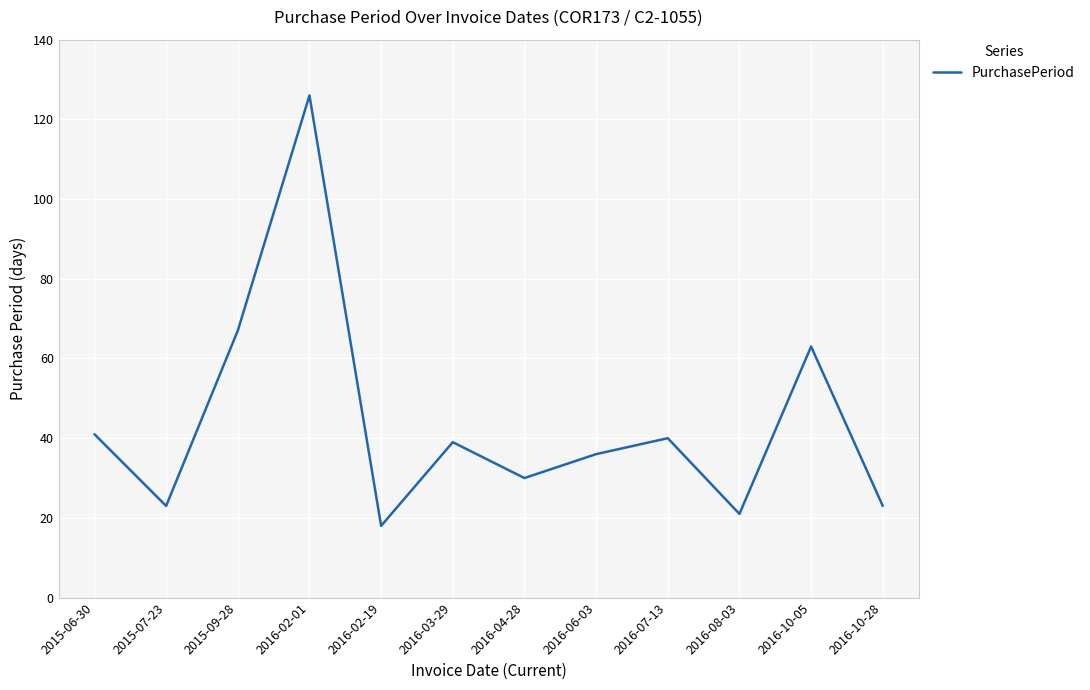

Which label corresponds to the smallest value in the chart?

2016-02-19